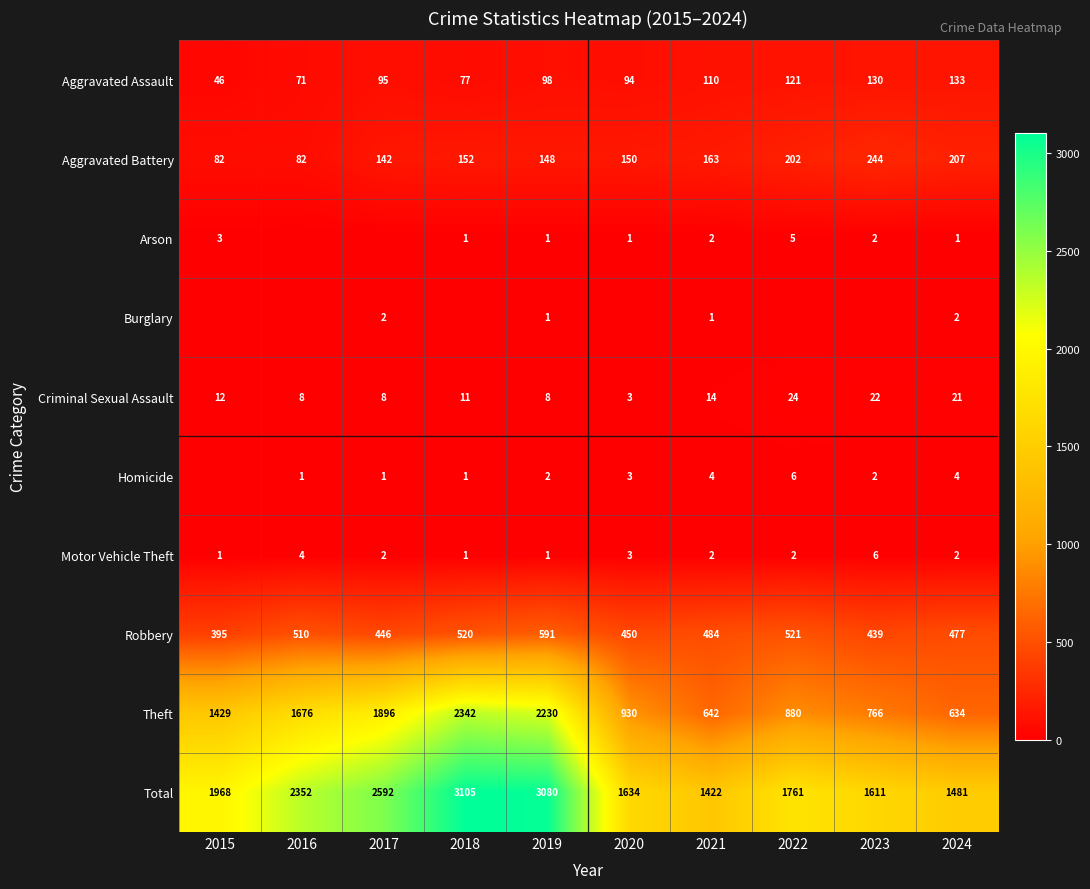

Is it true that Arson equals 3 at 2022?

False